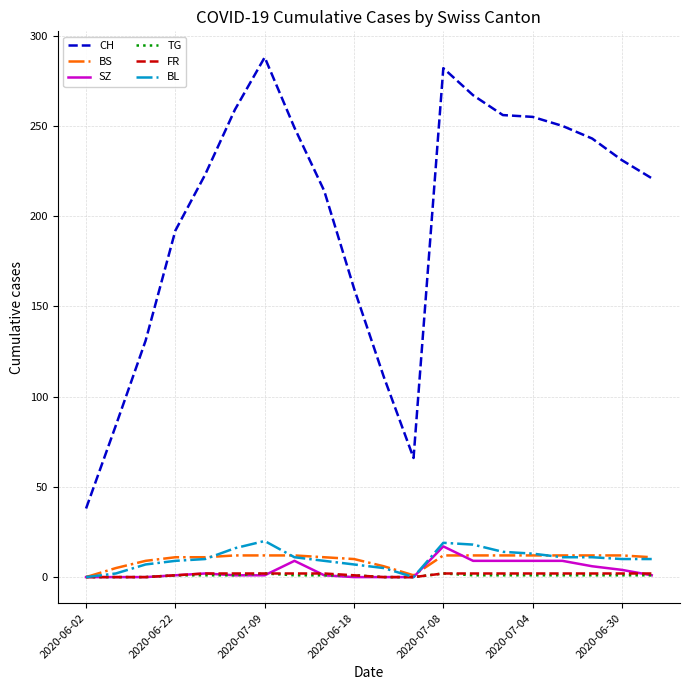

True or false: CH and TG cross at least once.

False